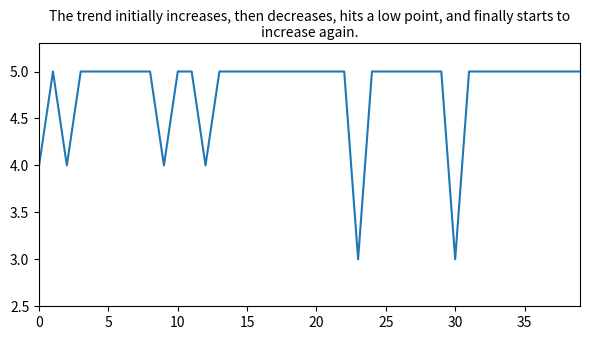

What is the average value?

5